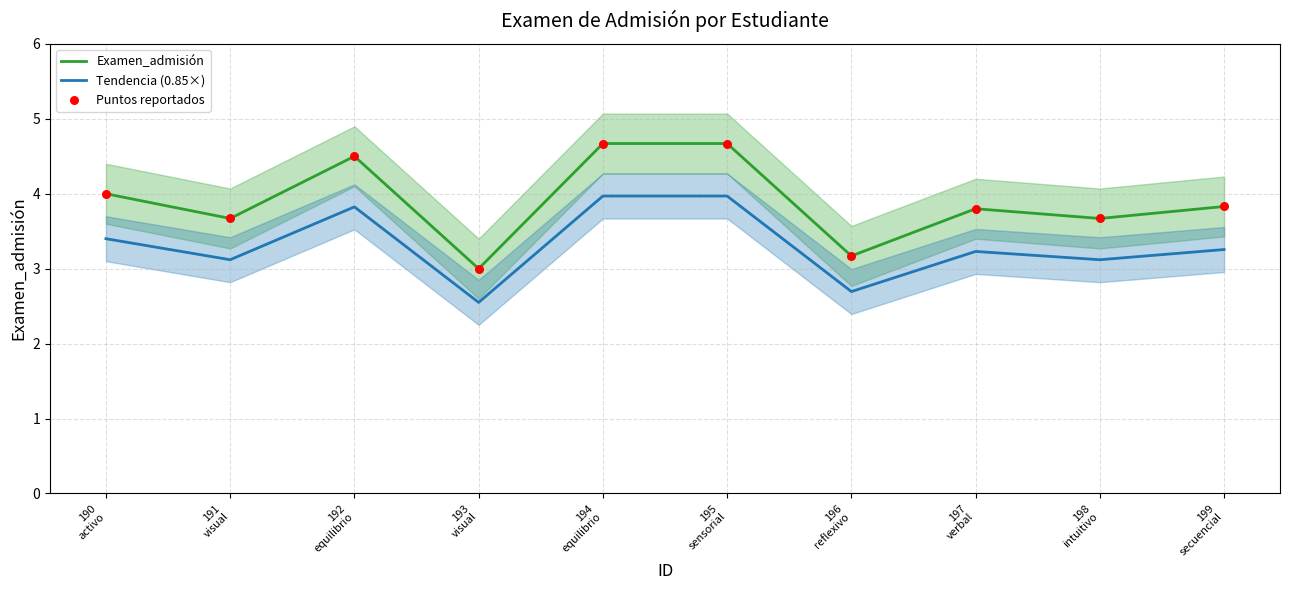

Which series has the widest spread of Y values?

Examen_admisión